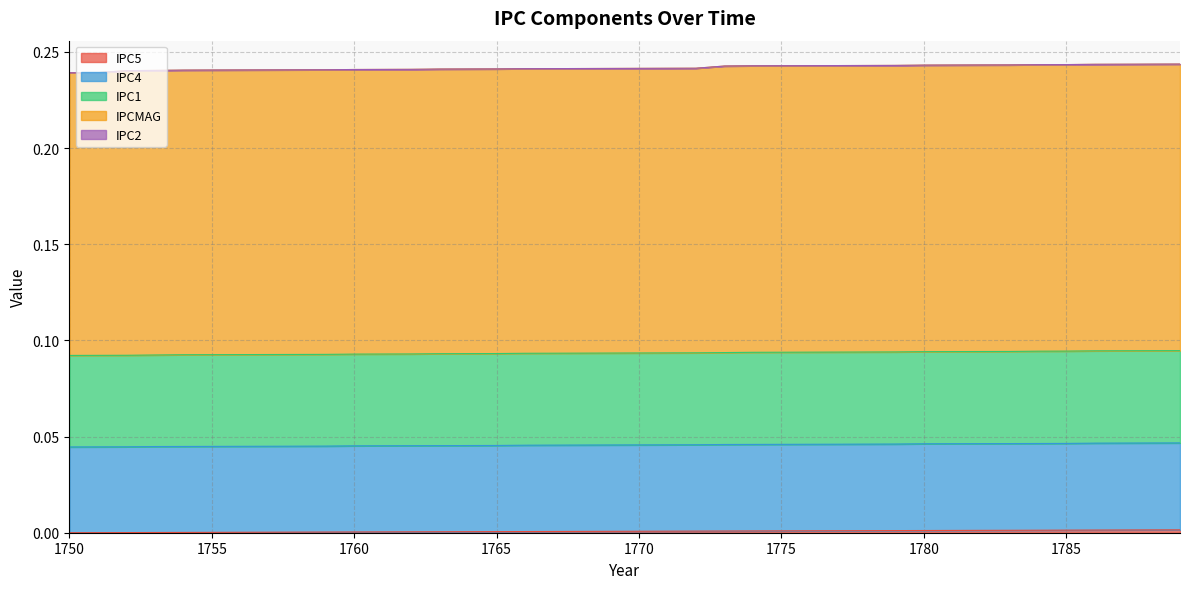

True or false: IPC5 and IPCMAG intersect in this chart.

False